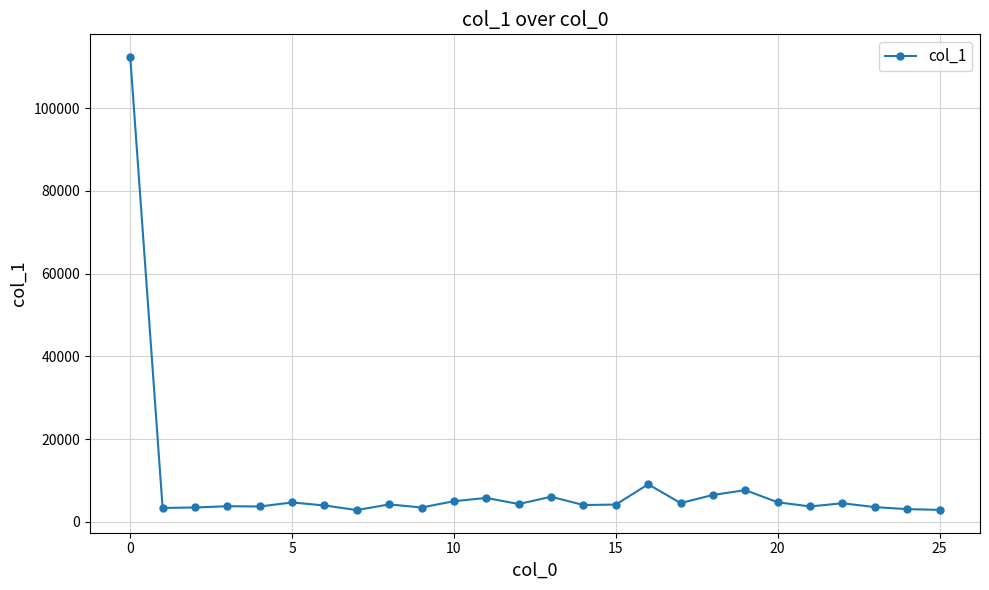

What is the difference between the second highest and second lowest values?

6190